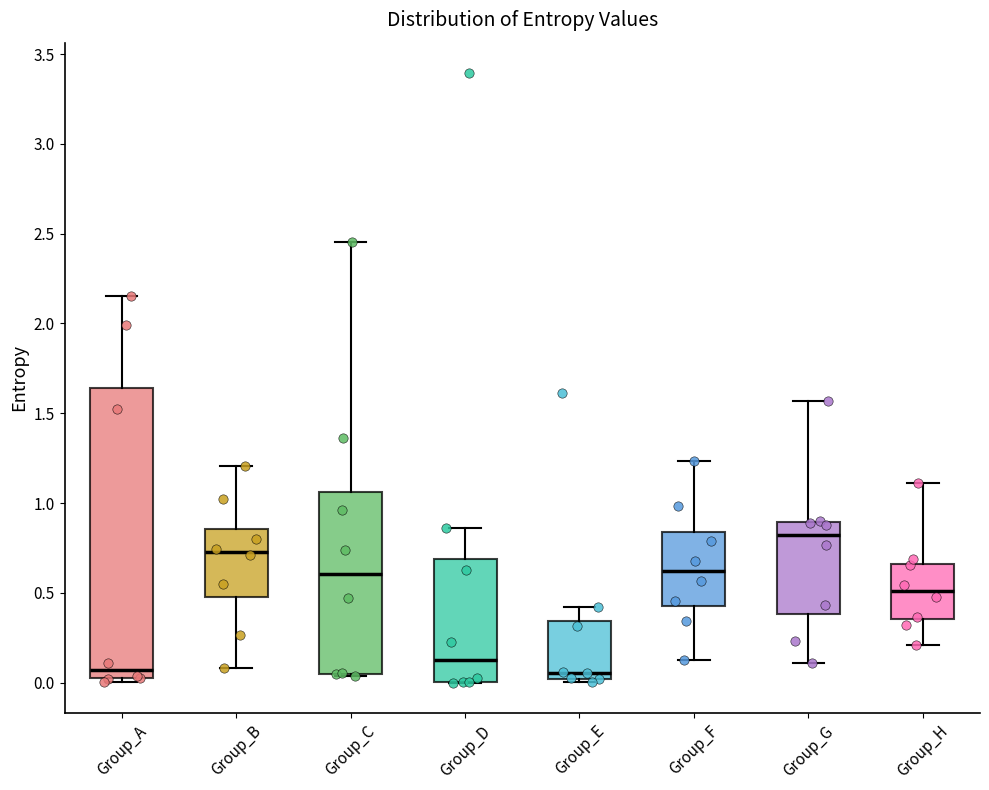

Reading left to right, transcribe this box plot: for each box, give where its median line is, the range the box spans, and where its two whiskers end, as read against the y-axis. The values are not printed on the chart, so give them approximately, as read against the axis.

Group_A: median 0.05 (just above the box's lower edge), box 0.05 to 1.65, whiskers 0.00 to 2.15
Group_B: median 0.75, box 0.50 to 0.85, whiskers 0.10 to 1.20
Group_C: median 0.60, box 0.05 to 1.05, whiskers 0.05 to 2.45
Group_D: median 0.15, box 0.00 to 0.70, whiskers 0.00 to 0.85
Group_E: median 0.05, box 0.00 to 0.35, whiskers 0.00 (just below the box's lower edge) to 0.40
Group_F: median 0.60, box 0.45 to 0.85, whiskers 0.10 to 1.25
Group_G: median 0.80, box 0.40 to 0.90, whiskers 0.10 to 1.55
Group_H: median 0.50, box 0.35 to 0.65, whiskers 0.20 to 1.10